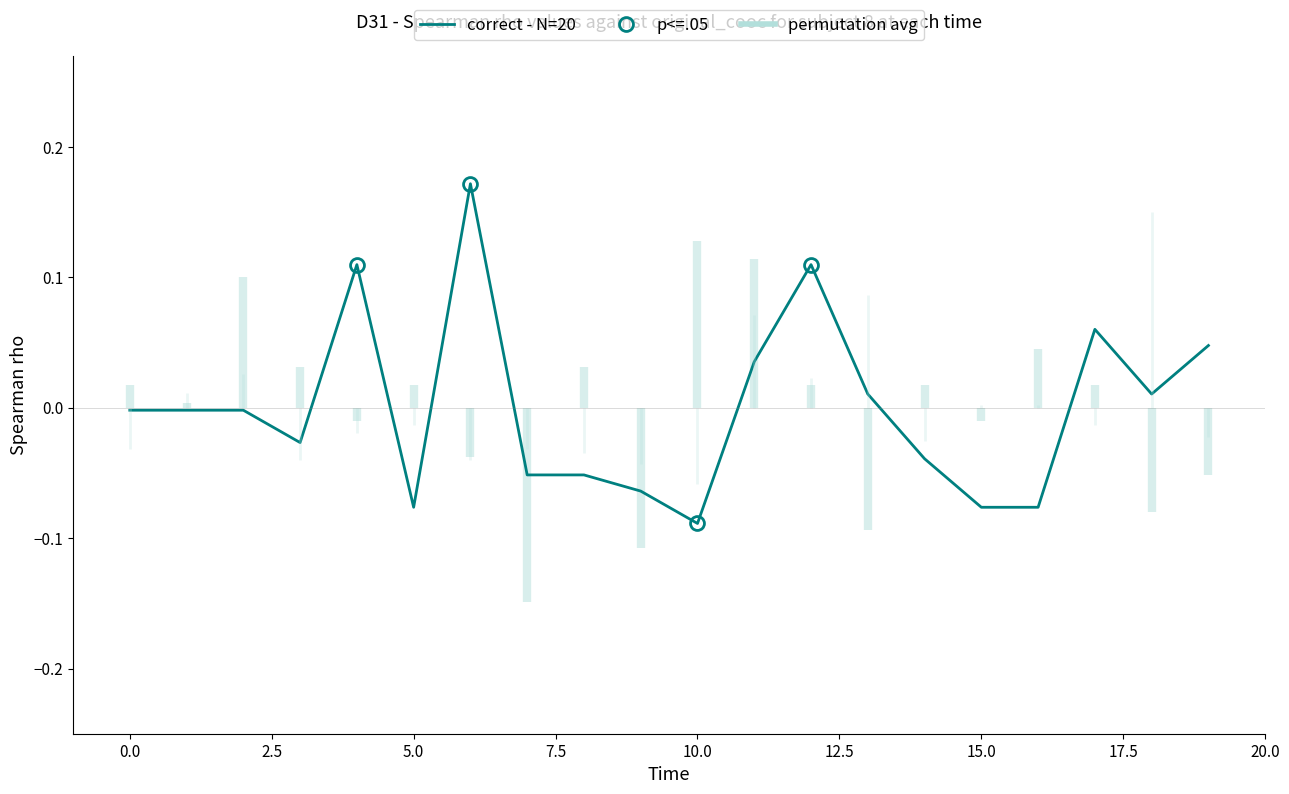

What is the maximum value shown in the chart?

0.2